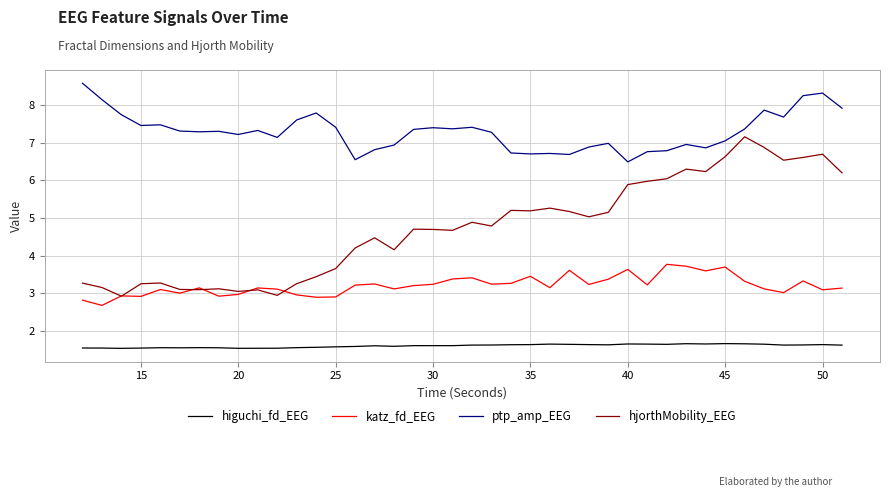

Which series has the largest total across all categories?

ptp_amp_EEG